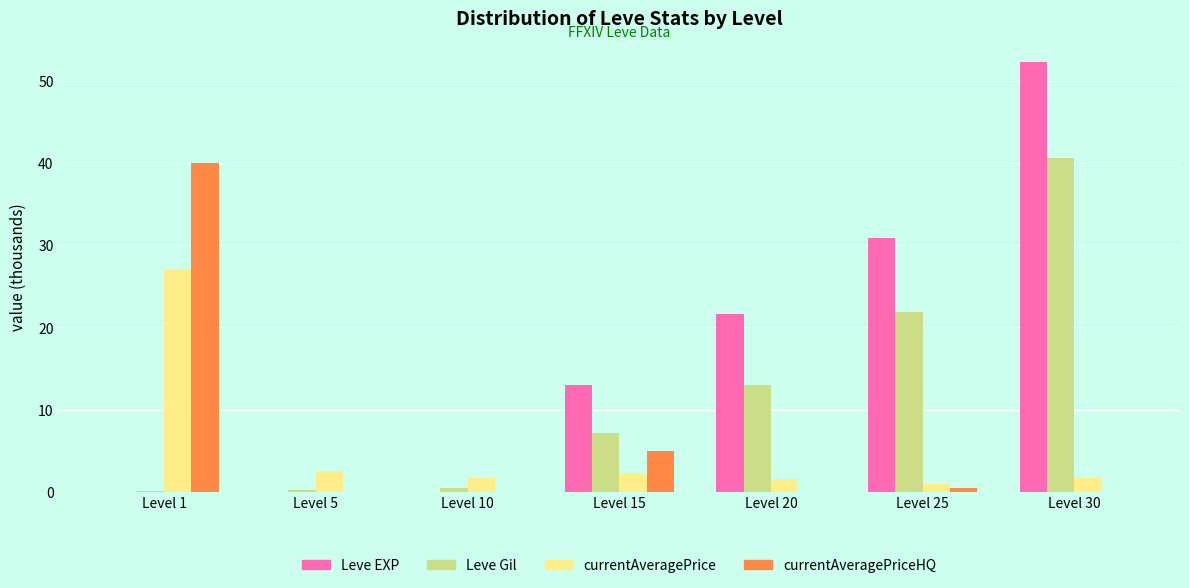

The value of currentAveragePriceHQ at Level 20 is 0.0. True or false?

True